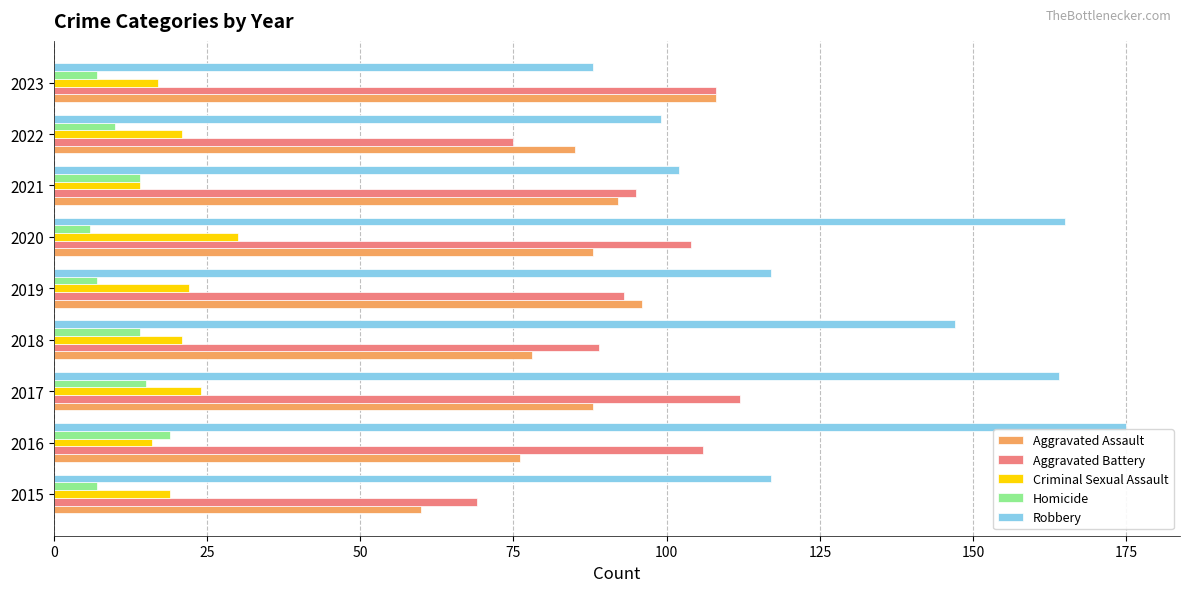

Which category has the lowest value in the Aggravated Assault series?

2015